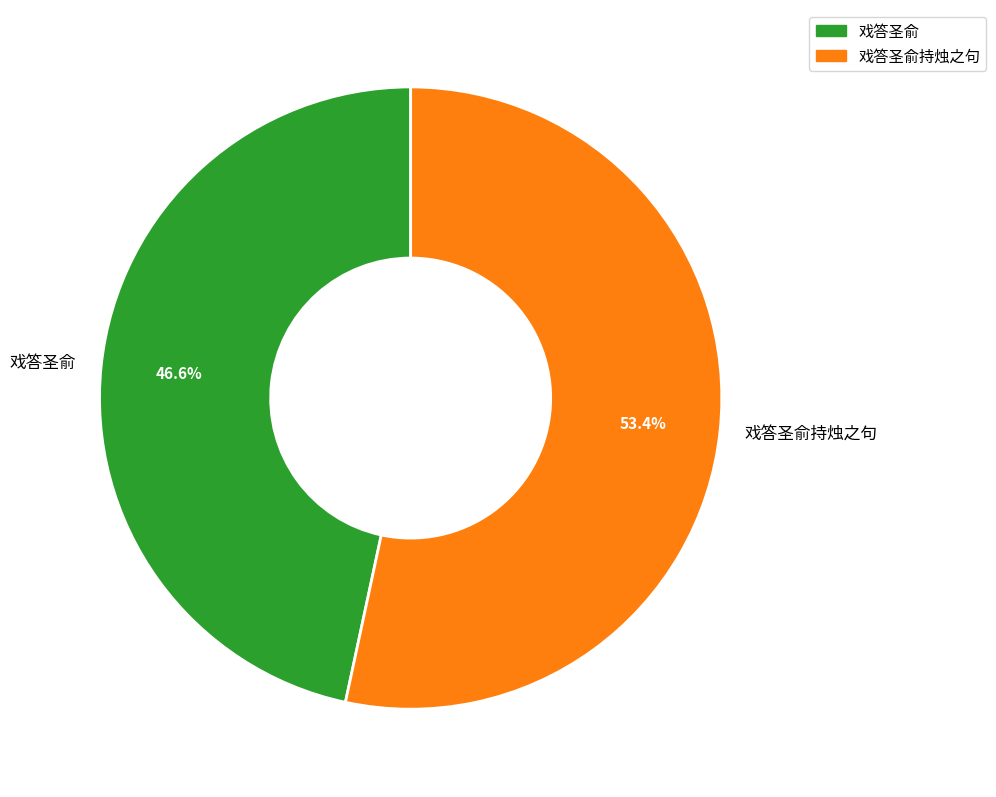

To the nearest percent, what is the combined percentage of 戏答圣俞持烛之句 and 戏答圣俞?

100%